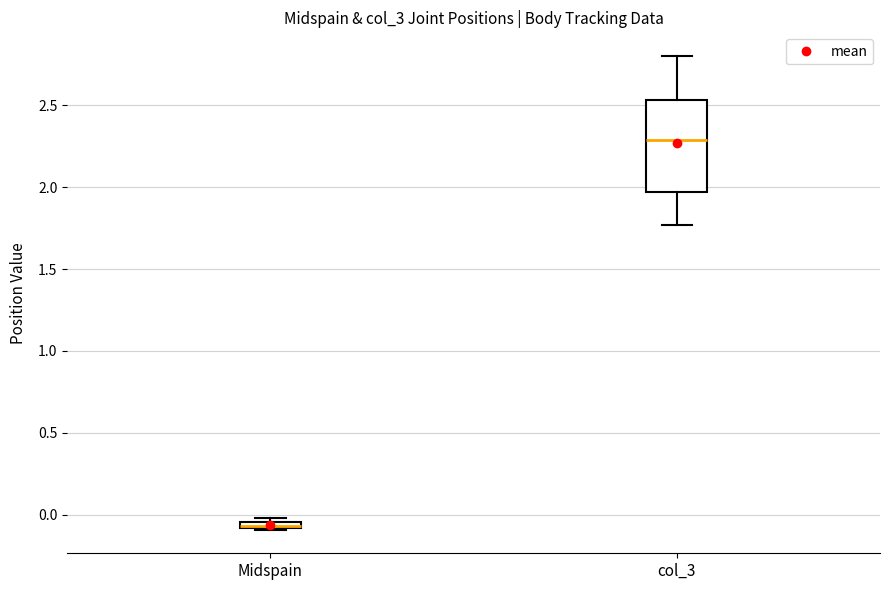

Comparing the boxes themselves (not the whiskers), which one is the tallest?

col_3